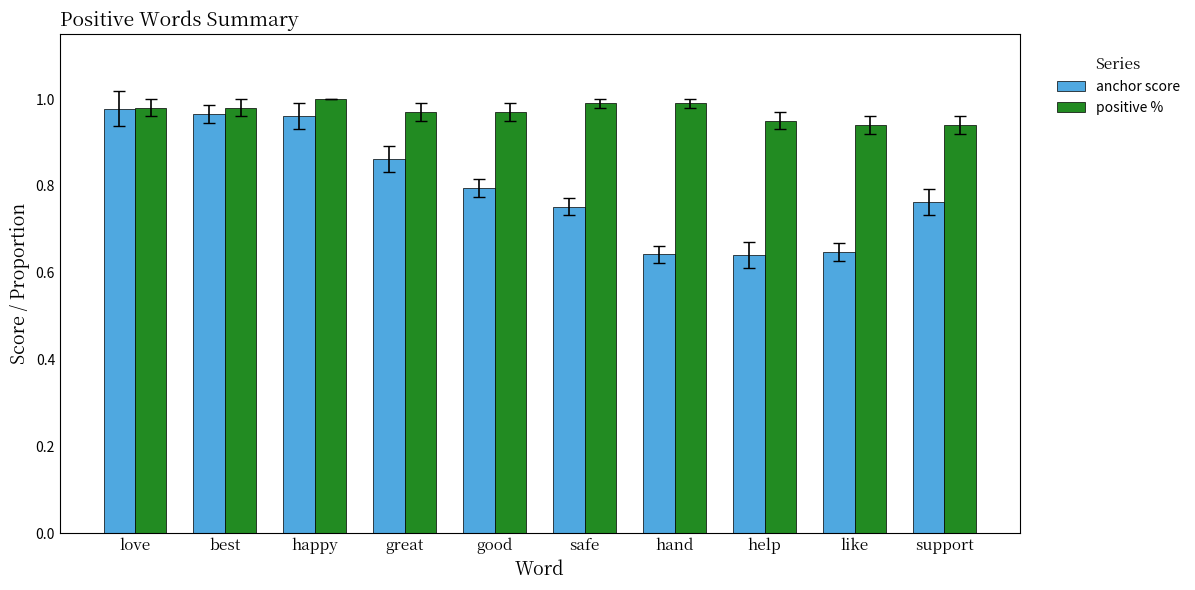

What position from the right is hand?

4